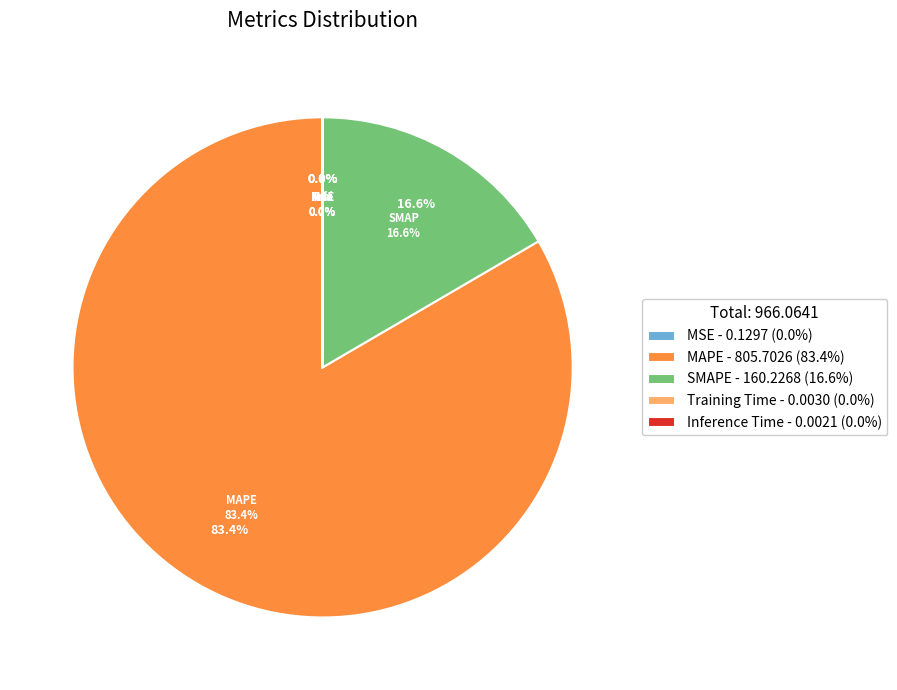

Which category has the smallest portion of the pie?

Inference Time